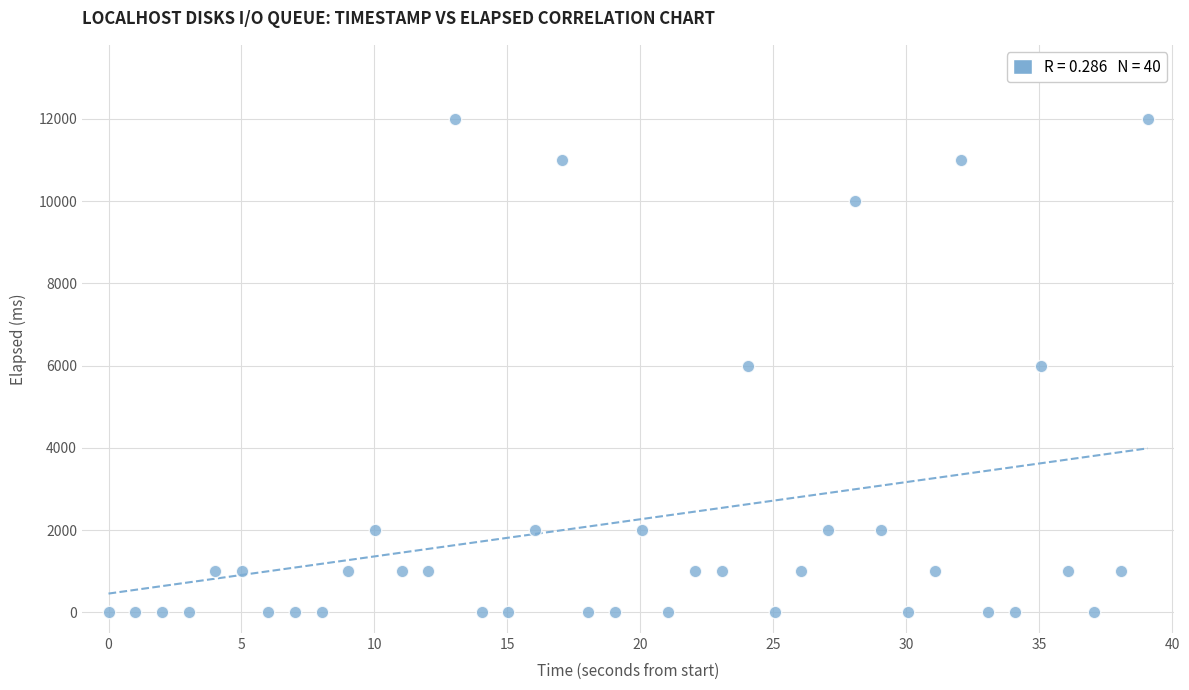

What is the range of Y values (max minus min)?

12000